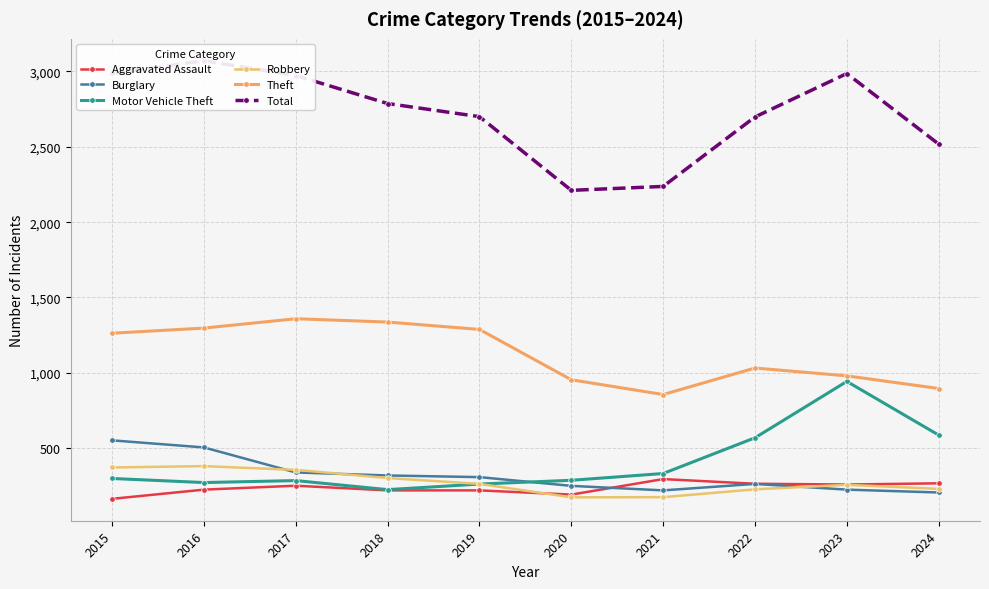

Reading right to left, list all the values displayed in this chart.

Aggravated Assault: 2024=267	2023=259	2022=264	2021=295	2020=192	2019=220	2018=220	2017=251	2016=225	2015=164
Burglary: 2024=206	2023=225	2022=263	2021=220	2020=250	2019=308	2018=319	2017=339	2016=505	2015=552
Motor Vehicle Theft: 2024=587	2023=943	2022=569	2021=332	2020=287	2019=262	2018=225	2017=285	2016=272	2015=299
Robbery: 2024=230	2023=257	2022=227	2021=175	2020=174	2019=263	2018=302	2017=356	2016=381	2015=372
Theft: 2024=896	2023=980	2022=1032	2021=856	2020=954	2019=1288	2018=1337	2017=1359	2016=1297	2015=1263
Total: 2024=2518	2023=2986	2022=2698	2021=2237	2020=2211	2019=2700	2018=2787	2017=2973	2016=3071	2015=2987